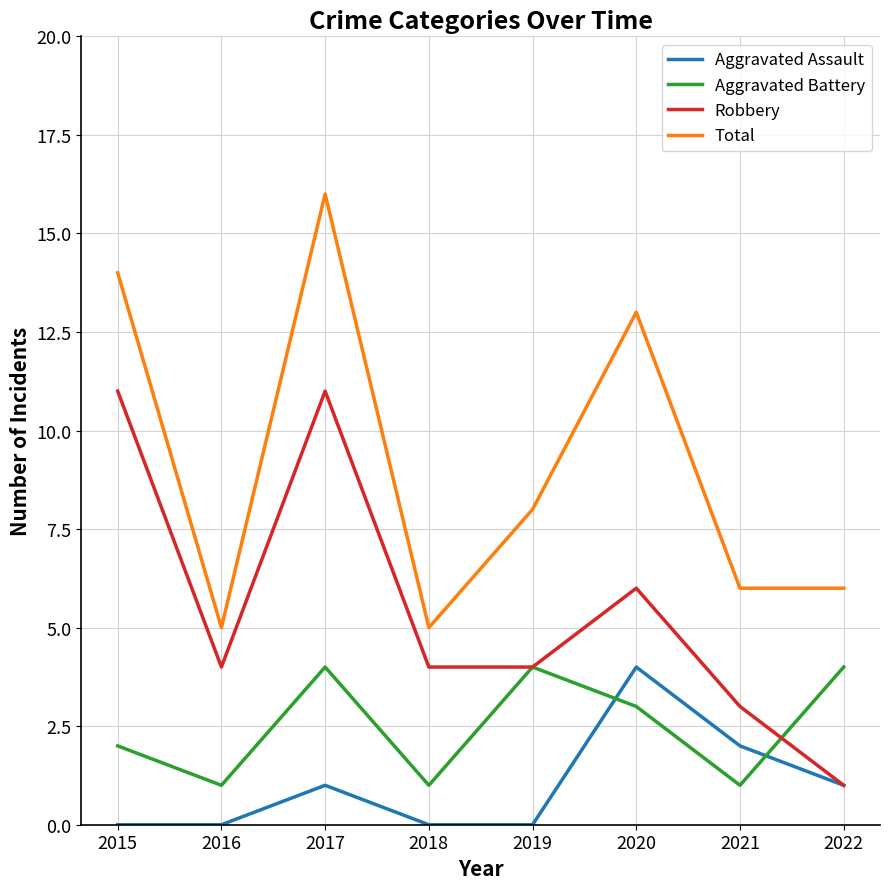

Between which two adjacent categories do Aggravated Assault and Aggravated Battery first intersect?

2019 and 2020